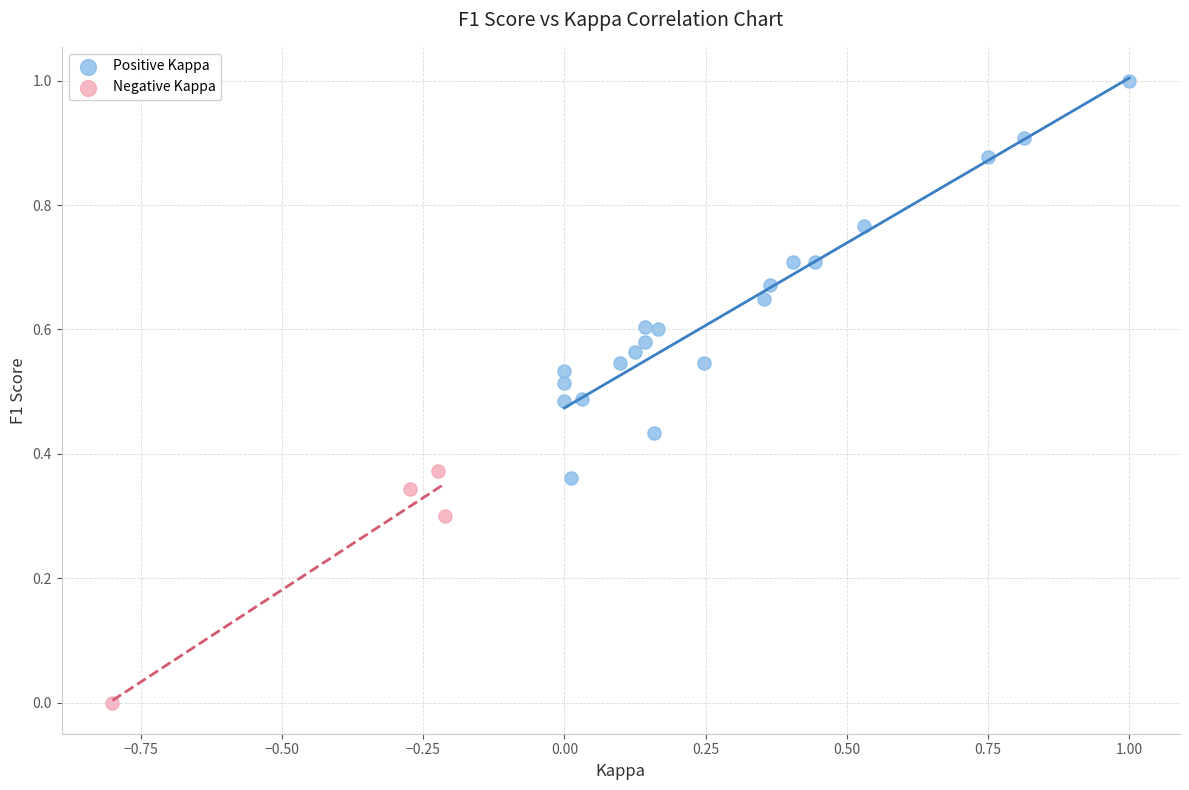

Which series has the largest Y range (max minus min)?

Positive Kappa